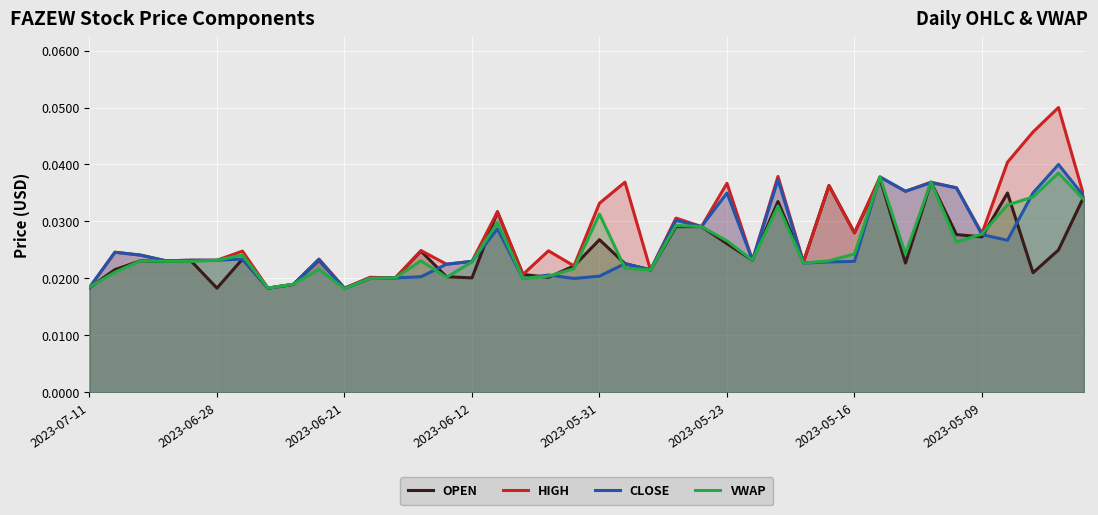

Reading left to right, extract all data points from this chart.

OPEN: 0.0	0.0	0.0	0.0	0.0	0.0	0.0	0.0	0.0	0.0	0.0	0.0	0.0	0.0	0.0	0.0	0.0	0.0	0.0	0.0	0.0	0.0	0.0	0.0	0.0	0.0	0.0	0.0	0.0	0.0	0.0	0.0	0.0	0.0	0.0	0.0	0.0	0.0	0.0	0.0
HIGH: 0.0	0.0	0.0	0.0	0.0	0.0	0.0	0.0	0.0	0.0	0.0	0.0	0.0	0.0	0.0	0.0	0.0	0.0	0.0	0.0	0.0	0.0	0.0	0.0	0.0	0.0	0.0	0.0	0.0	0.0	0.0	0.0	0.0	0.0	0.0	0.0	0.0	0.0	0.1	0.0
CLOSE: 0.0	0.0	0.0	0.0	0.0	0.0	0.0	0.0	0.0	0.0	0.0	0.0	0.0	0.0	0.0	0.0	0.0	0.0	0.0	0.0	0.0	0.0	0.0	0.0	0.0	0.0	0.0	0.0	0.0	0.0	0.0	0.0	0.0	0.0	0.0	0.0	0.0	0.0	0.0	0.0
VWAP: 0.0	0.0	0.0	0.0	0.0	0.0	0.0	0.0	0.0	0.0	0.0	0.0	0.0	0.0	0.0	0.0	0.0	0.0	0.0	0.0	0.0	0.0	0.0	0.0	0.0	0.0	0.0	0.0	0.0	0.0	0.0	0.0	0.0	0.0	0.0	0.0	0.0	0.0	0.0	0.0